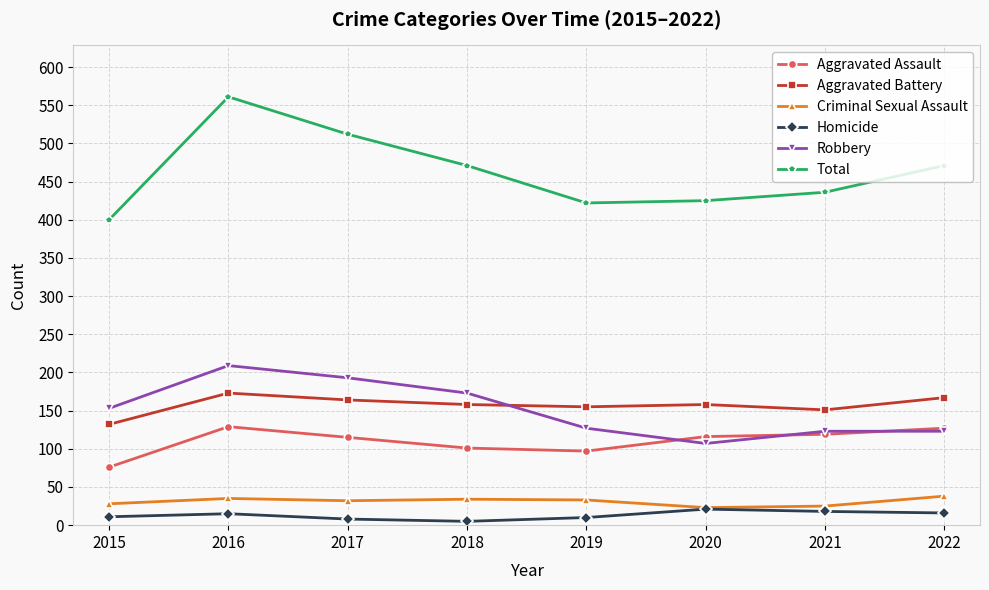

The value of Aggravated Assault at 2022 is 52. True or false?

False